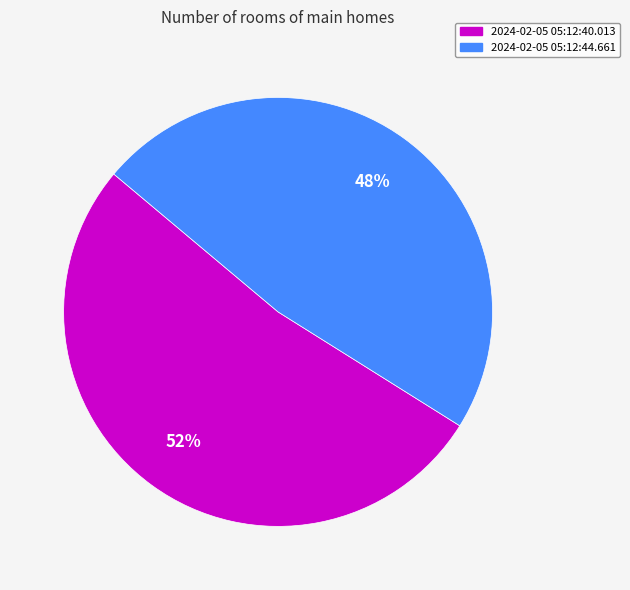

Is the sum of 2024-02-05 05:12:40.013 and 2024-02-05 05:12:44.661 greater than half?

Yes